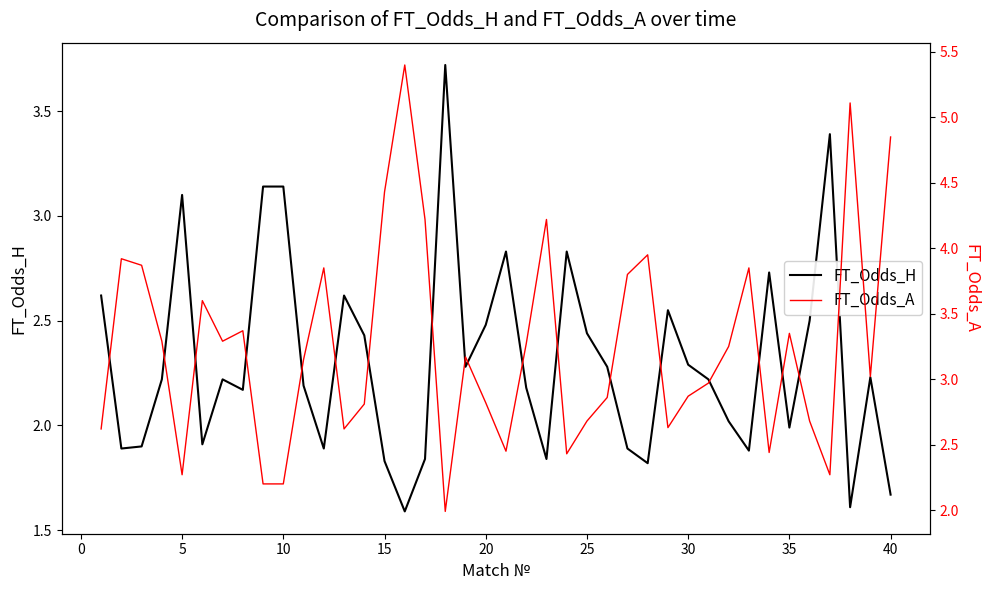

What is the minimum value for FT_Odds_H?

1.6